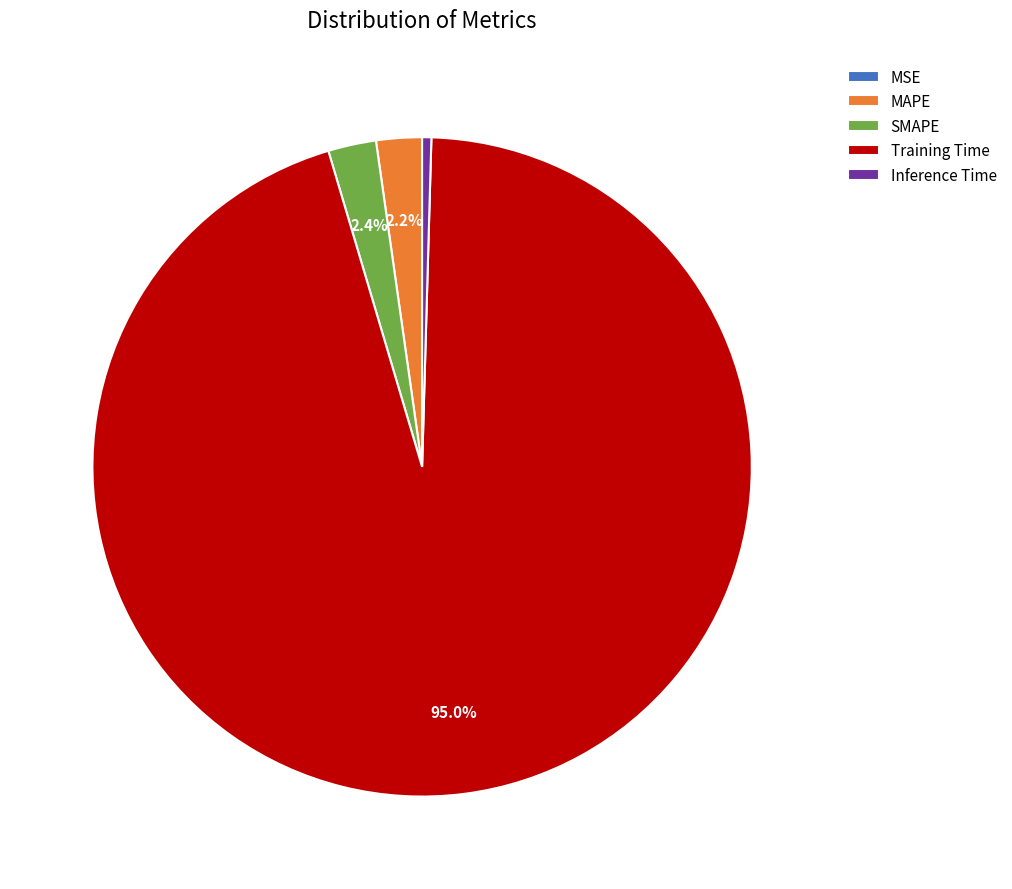

What is the majority slice?

Training Time